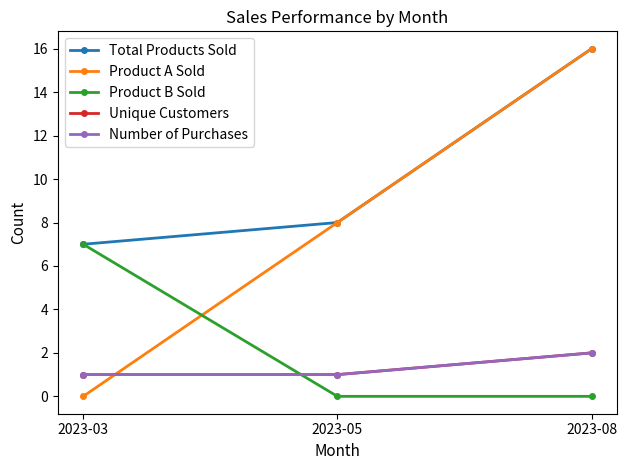

Is this an area chart (filled region under the line)?

No